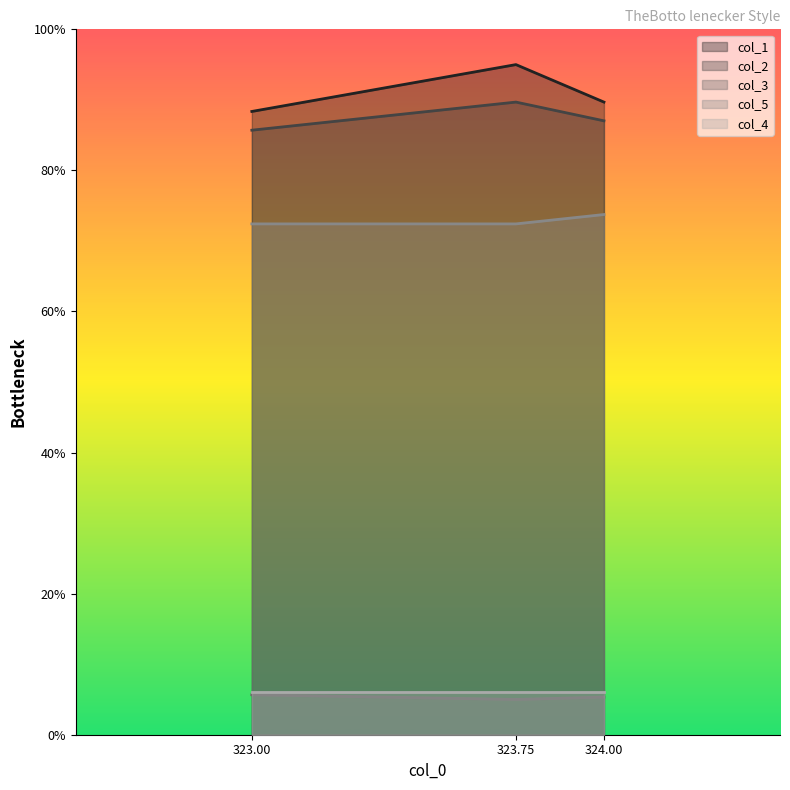

What is the maximum value shown in the chart?

95.0